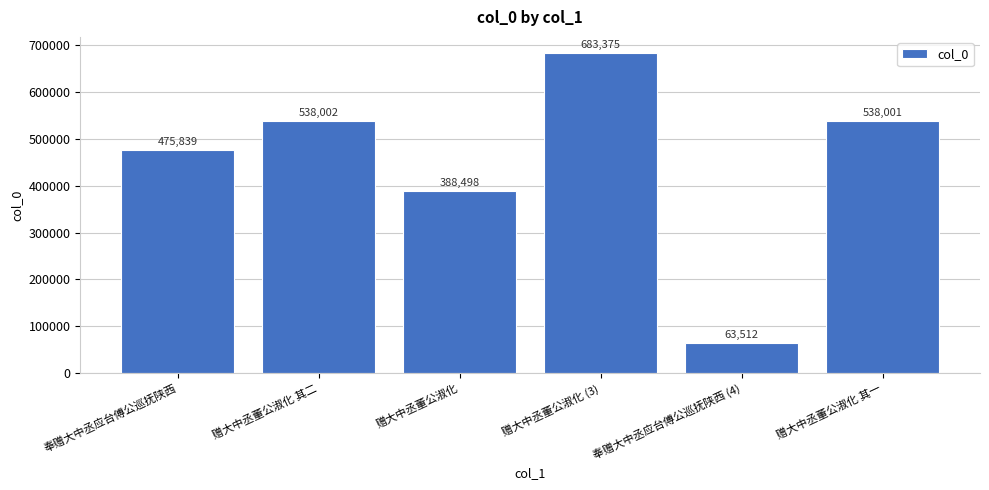

What is the label of the 6th bar from the right?

奉赠大中丞应台傅公巡抚陕西